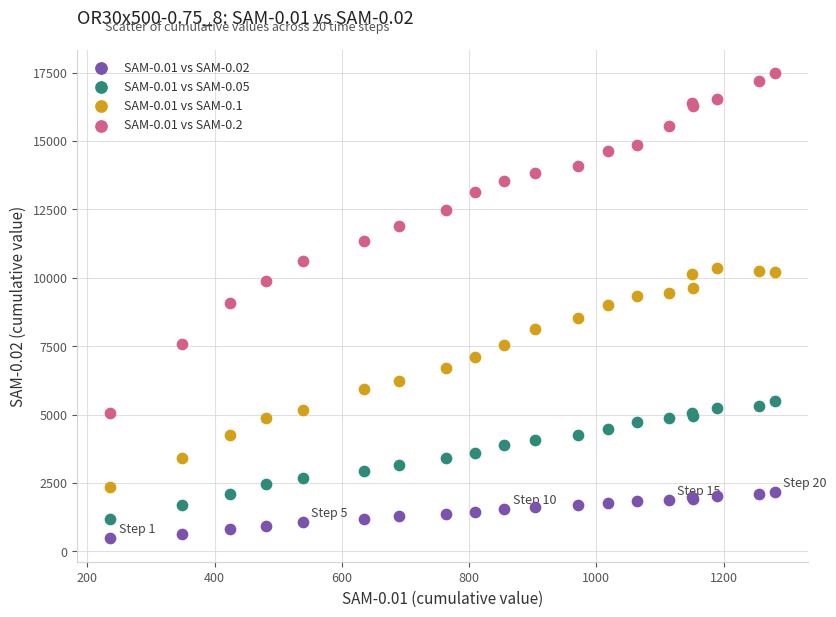

Which series reaches the maximum Y coordinate?

SAM-0.01 vs SAM-0.2